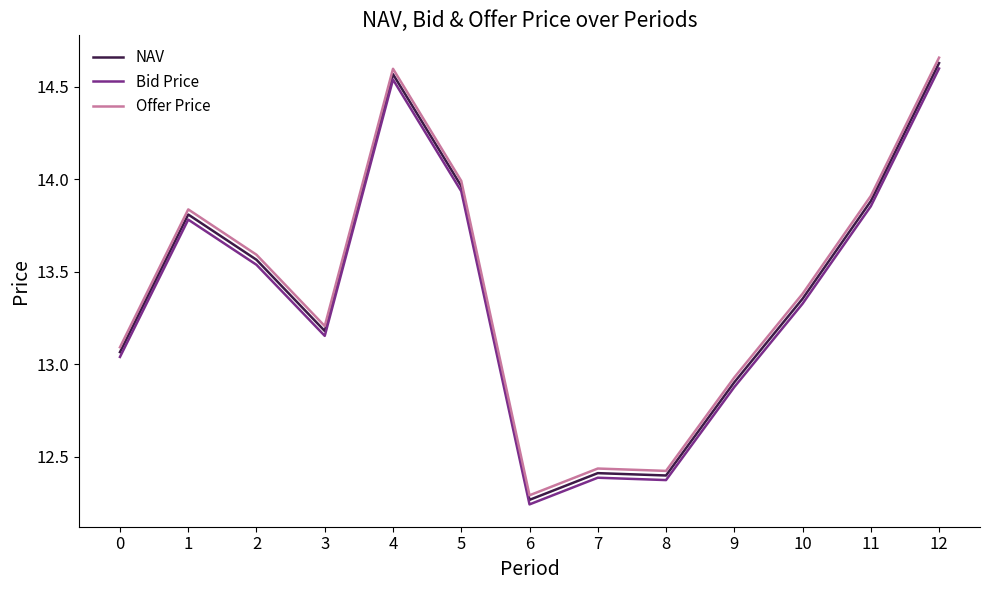

The NAV series shows 12.3 at 6. True or false?

True